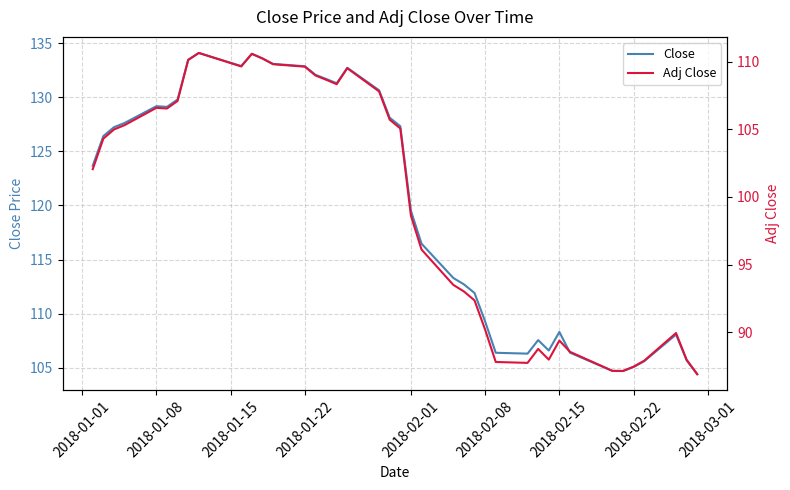

What are all the series names shown in the legend?

Close, Adj Close